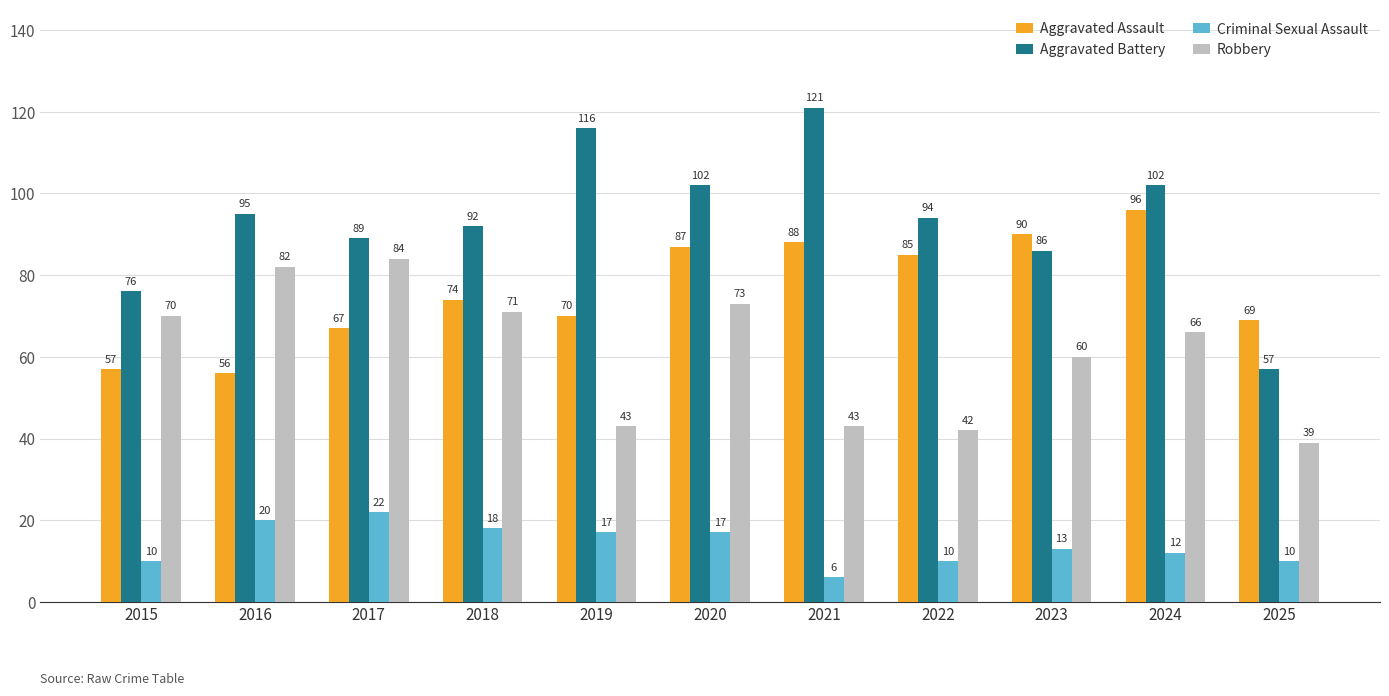

What is the sum of all Robbery values?

673